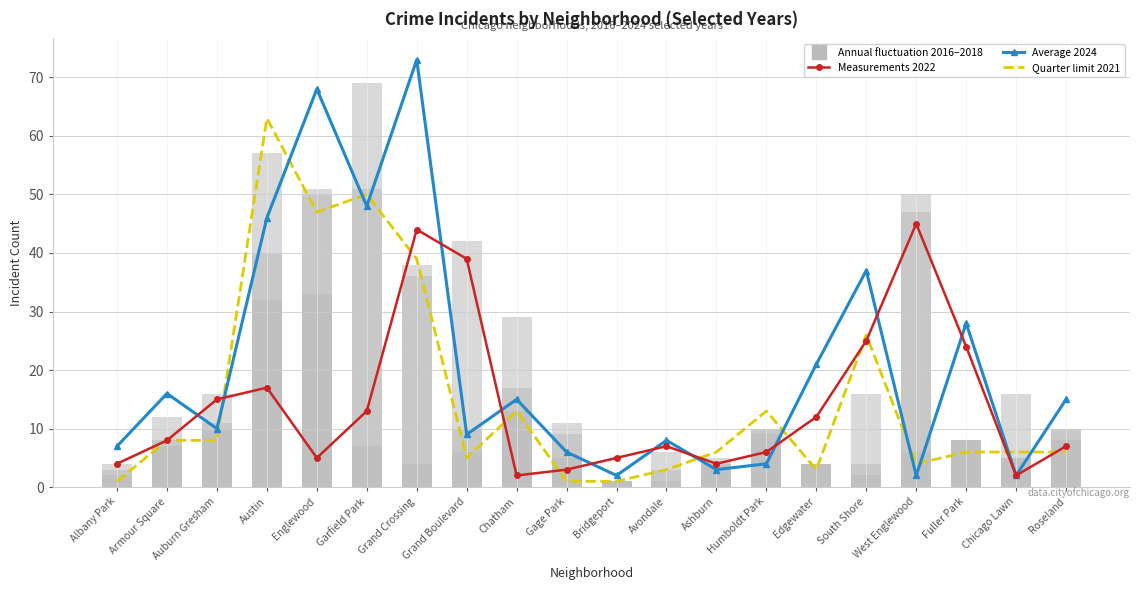

What is the value of the 2018 bar at the 5th from the left?

33